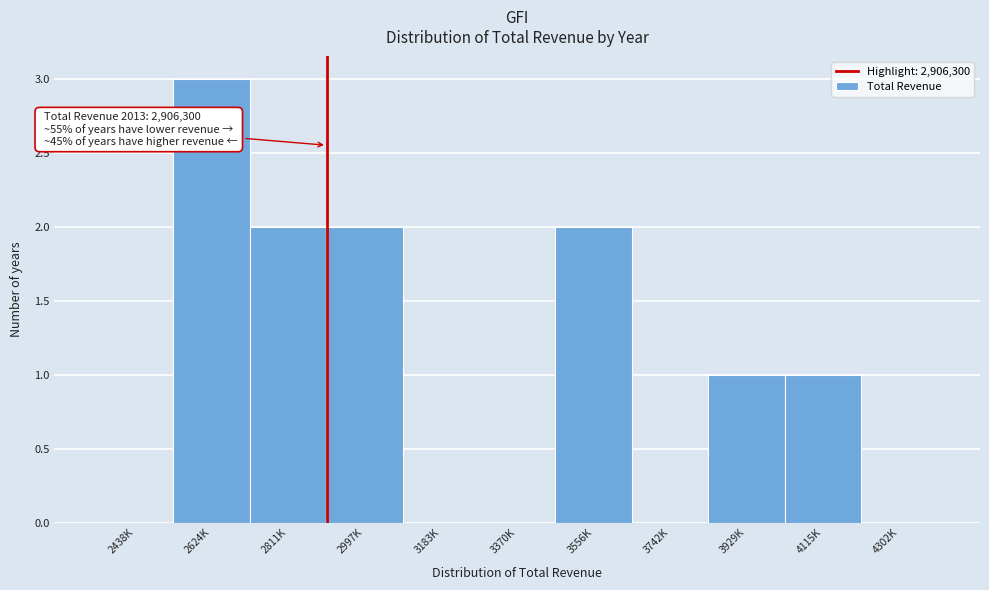

Reading left to right, what are all the values shown in this chart?

2438K=0	2624K=3	2811K=2	2997K=2	3183K=0	3370K=0	3556K=2	3742K=0	3929K=1	4115K=1	4302K=0